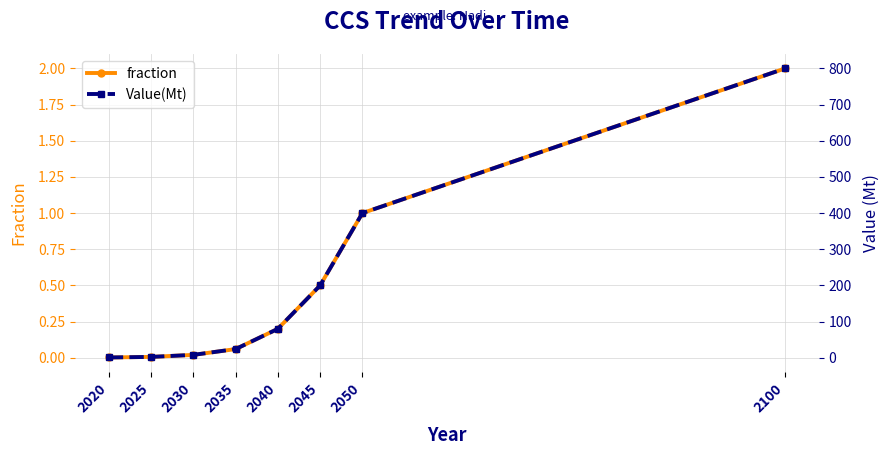

What is the maximum value shown in the chart?

800.0